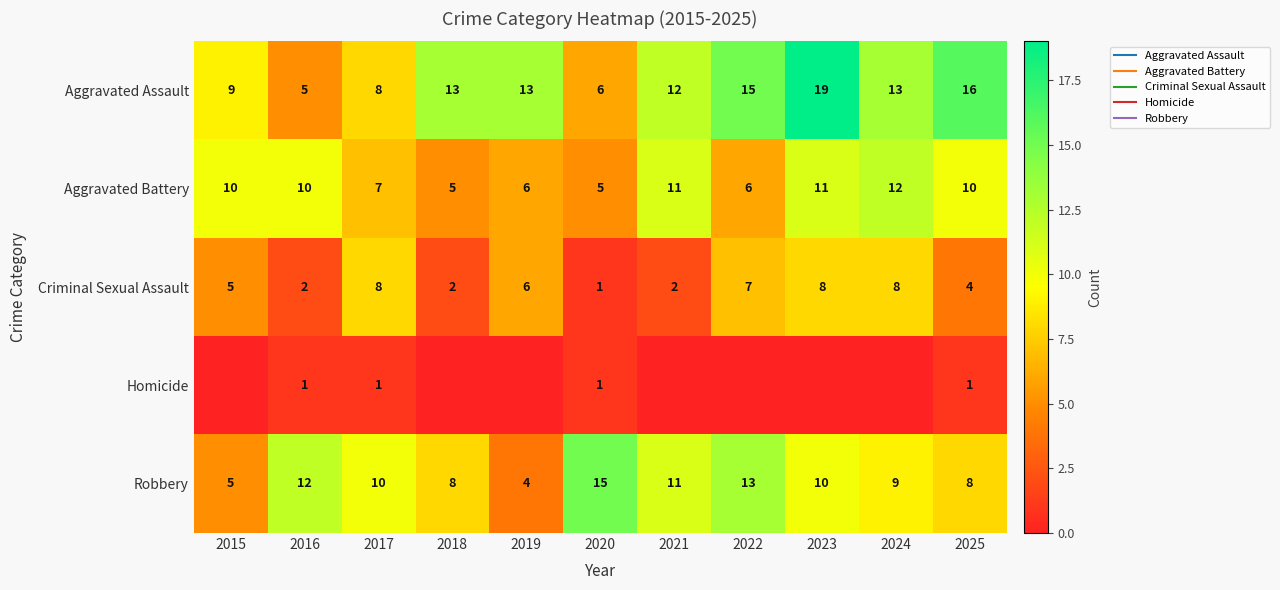

Where does the Aggravated Battery series first go above 10?

2021